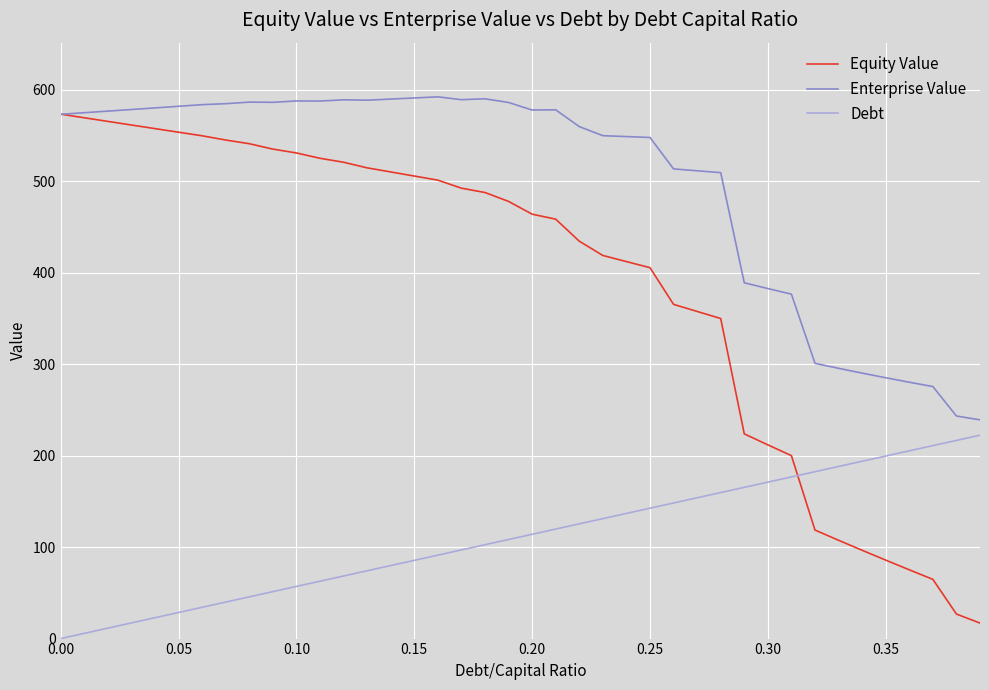

Which series ends up on top after the final intersection of Debt and Equity Value?

Debt